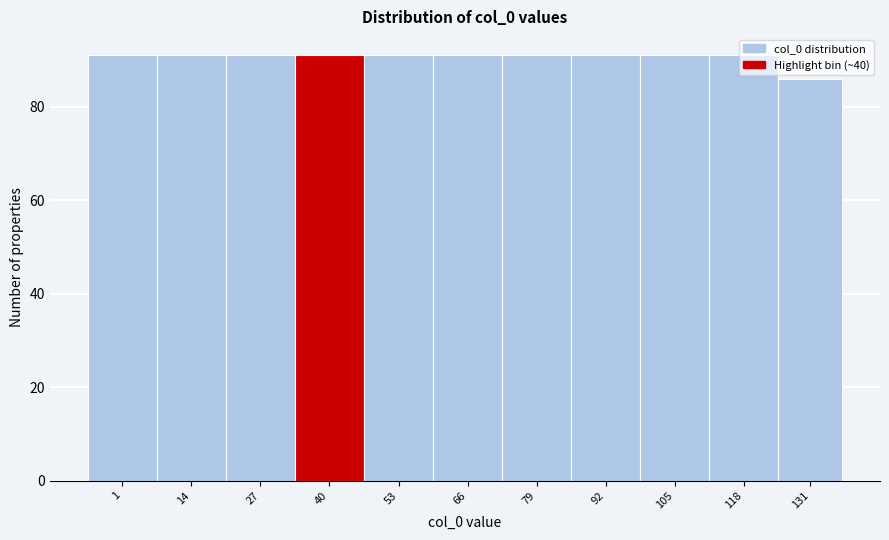

What is the value of the 7th bar from the left?

91